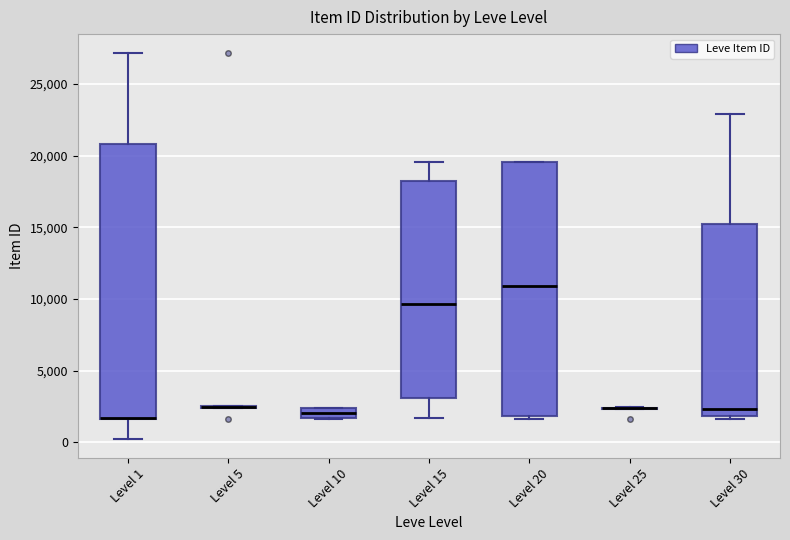

Comparing the boxes themselves (not the whiskers), which one is the tallest?

Level 1